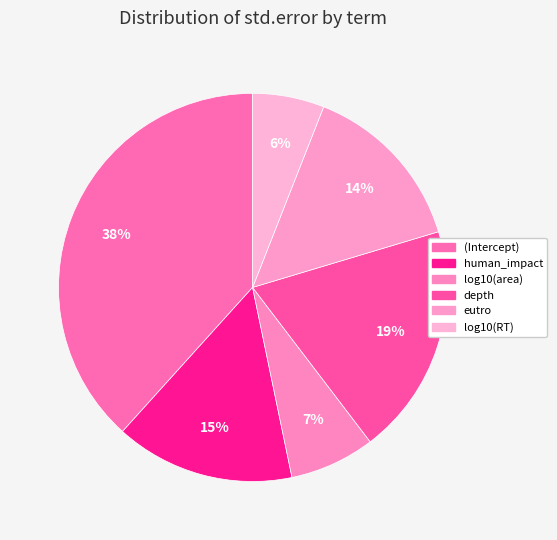

Combined, do human_impact and log10(RT) account for over 50%?

No